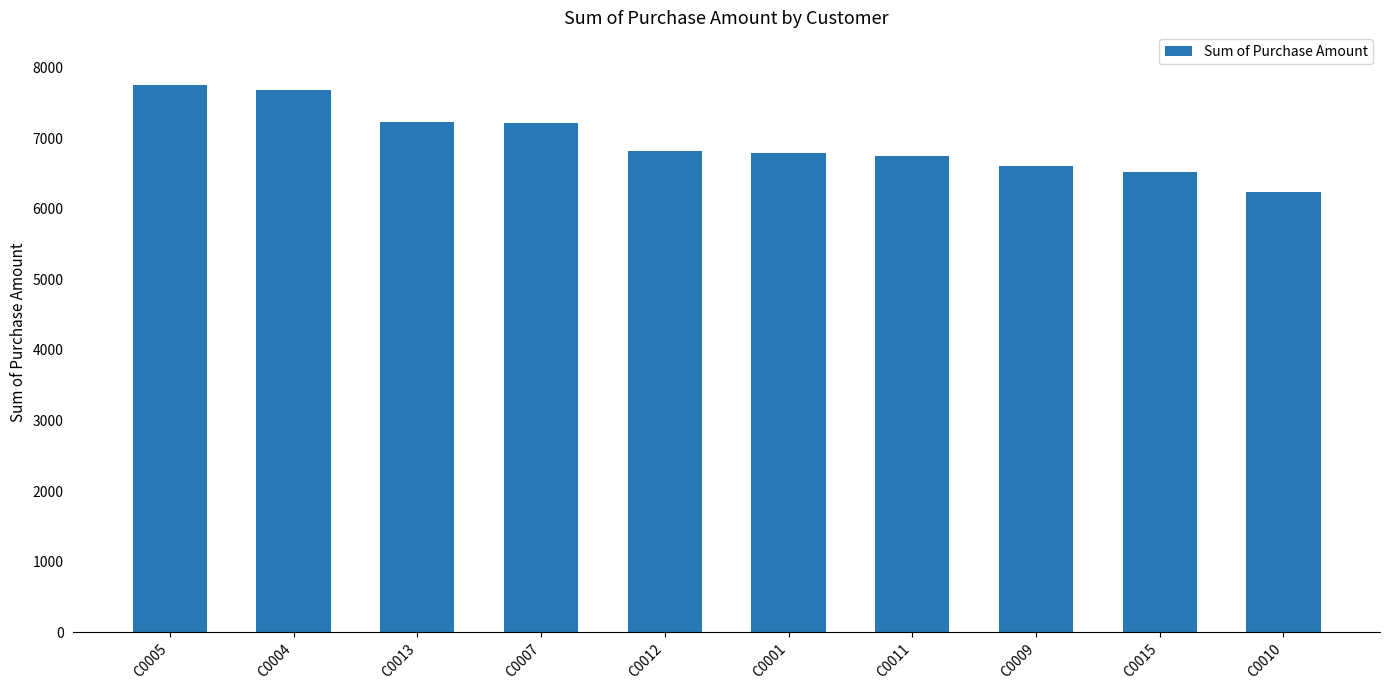

What is the greatest value displayed?

7747